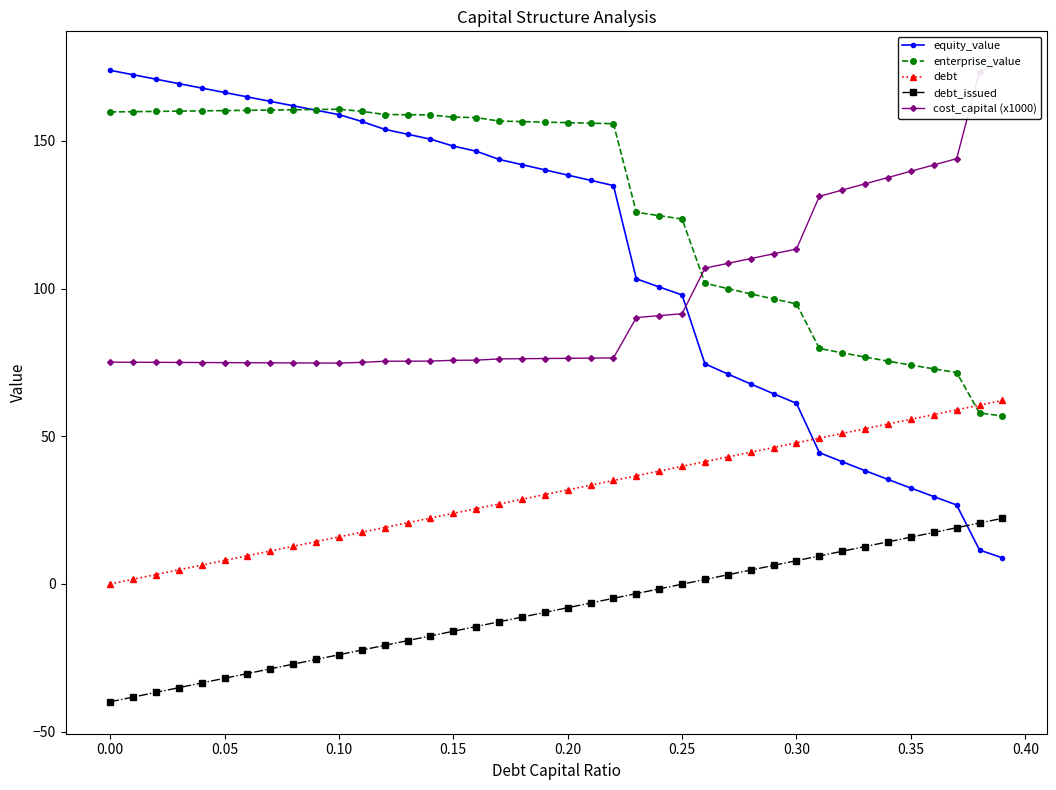

What are all the series names shown in the legend?

equity_value, enterprise_value, debt, debt_issued, cost_capital (x1000)